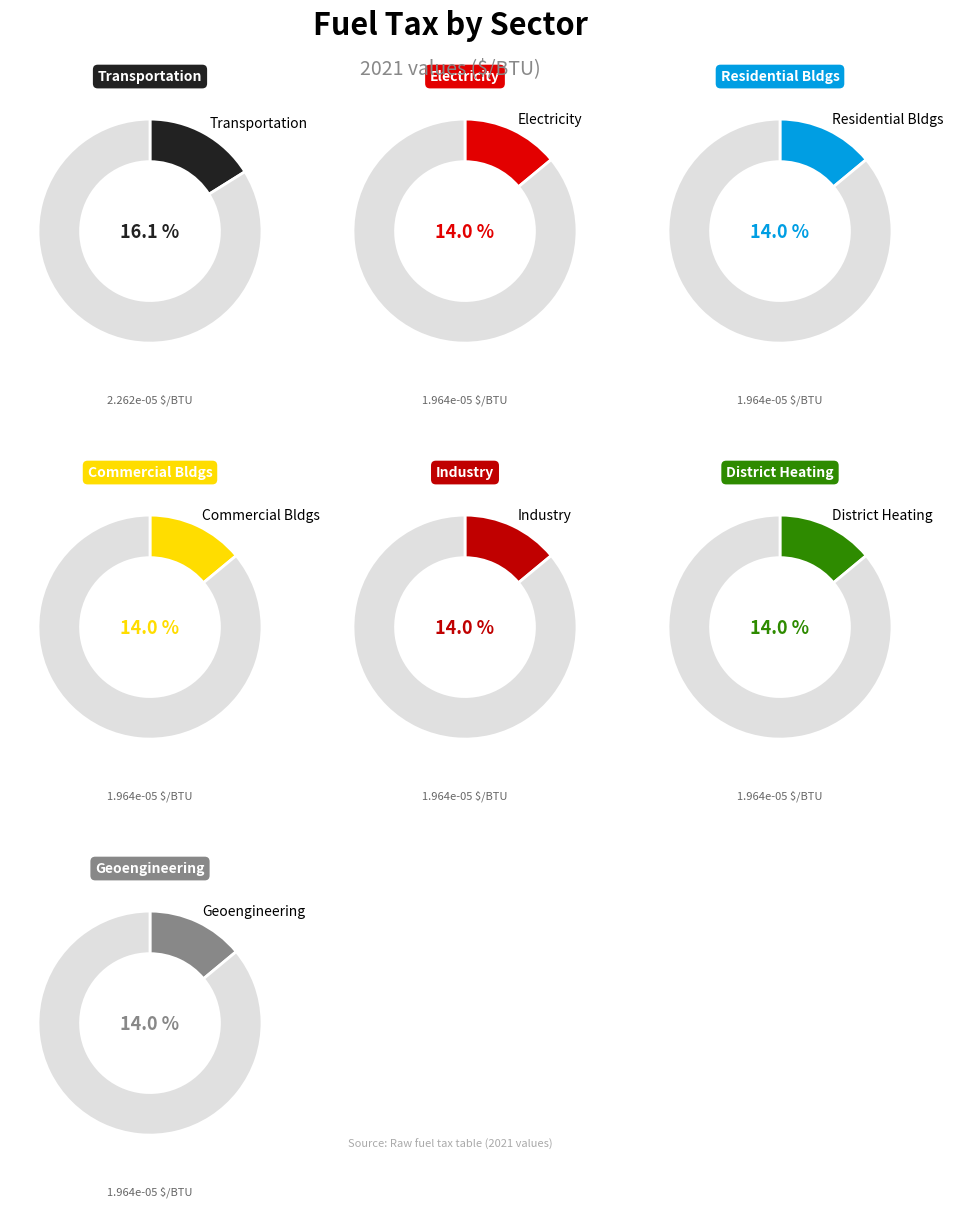

Is Transportation Sector the majority of the pie?

No